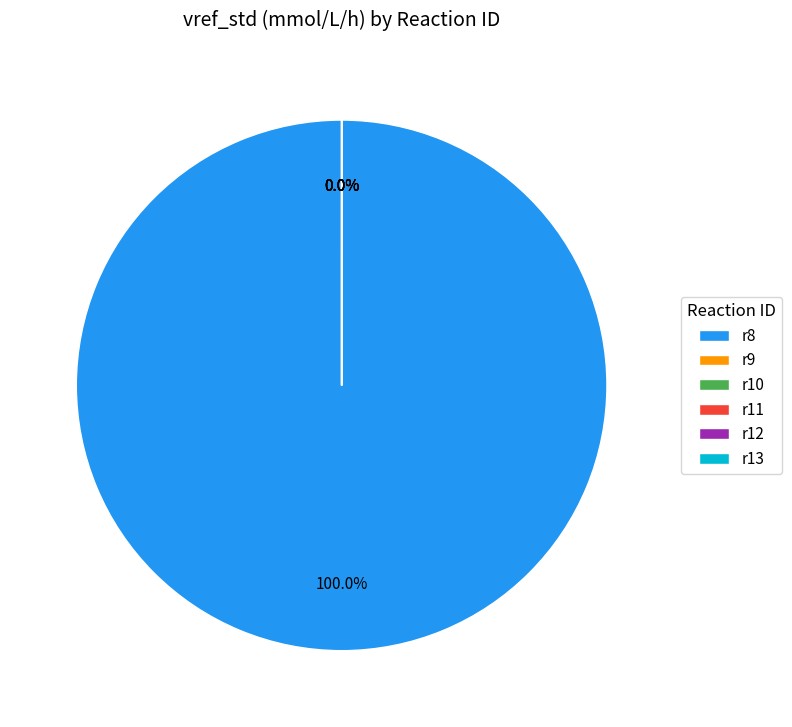

How many slices are in this pie chart?

6